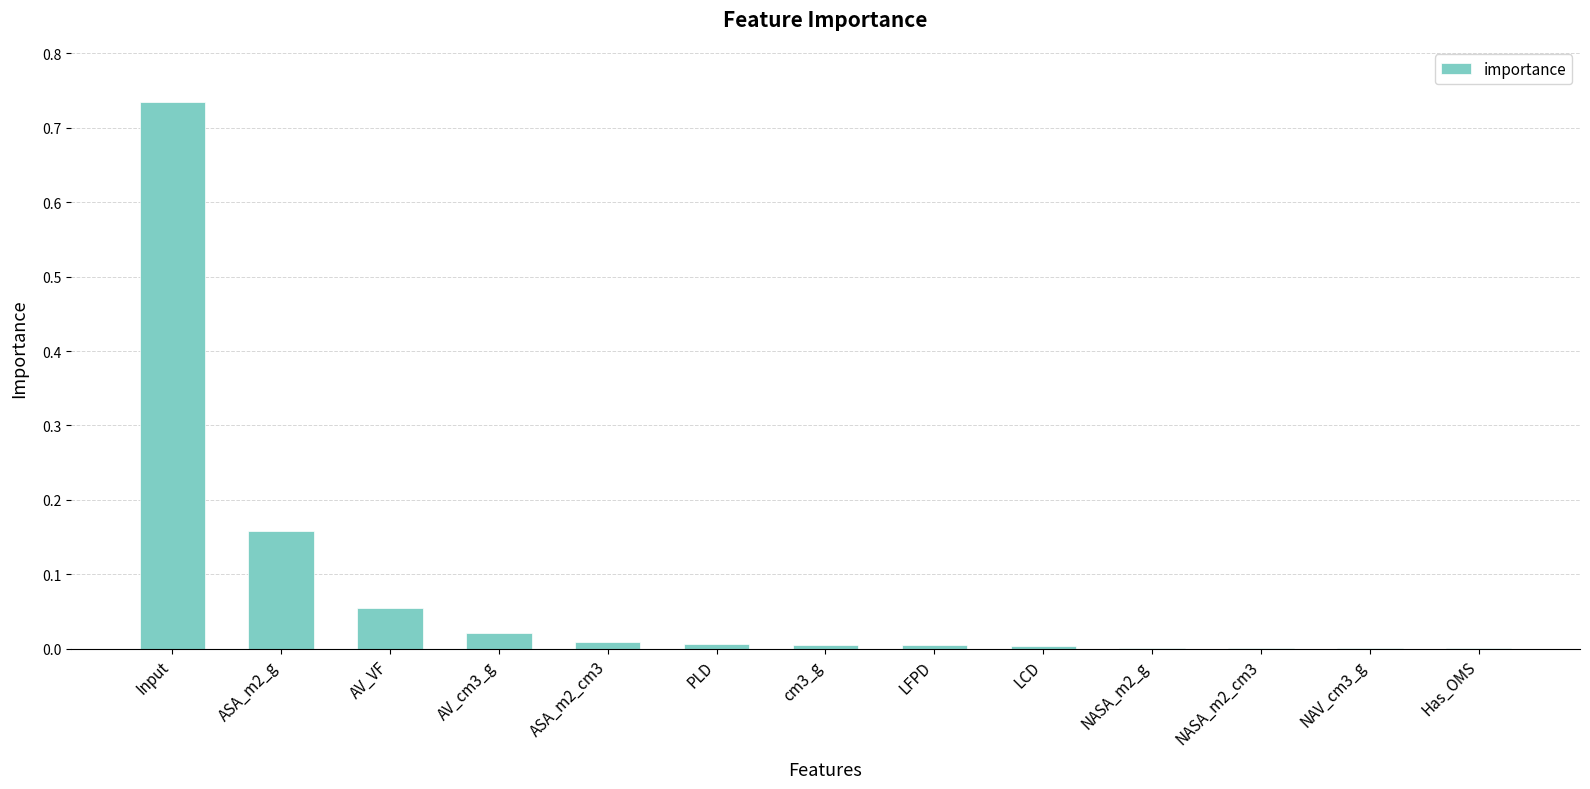

The value at PLD is 0.0. True or false?

True